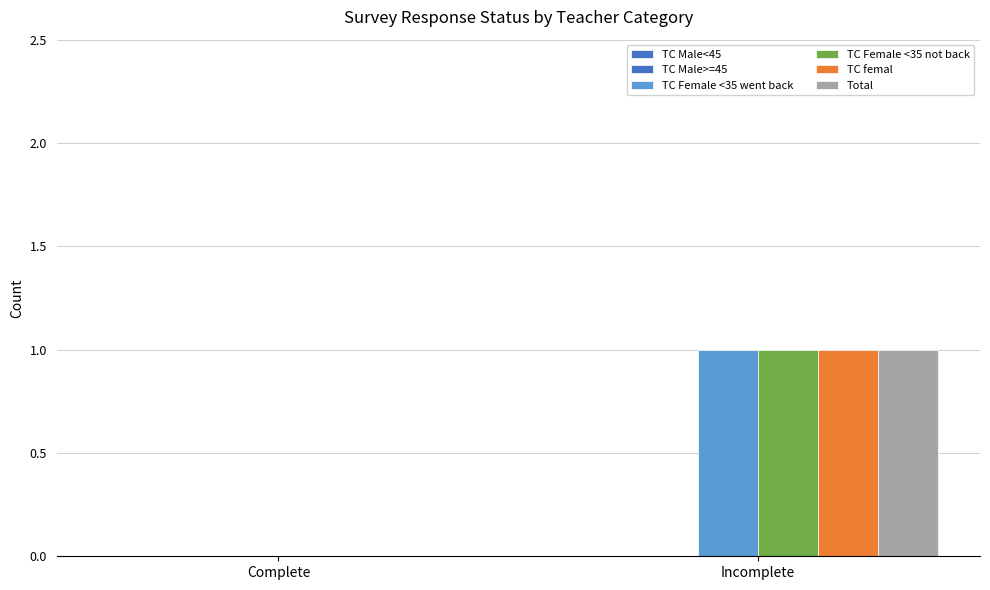

How many groups of bars are there?

2